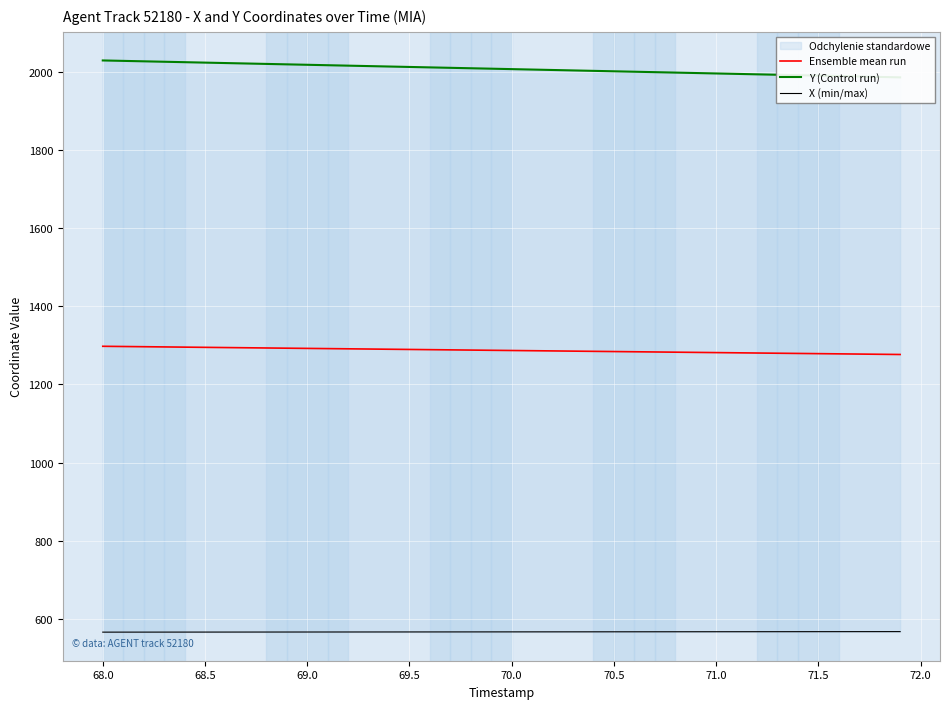

Is it true that Ensemble mean run equals 1278.6 at 71.5?

True